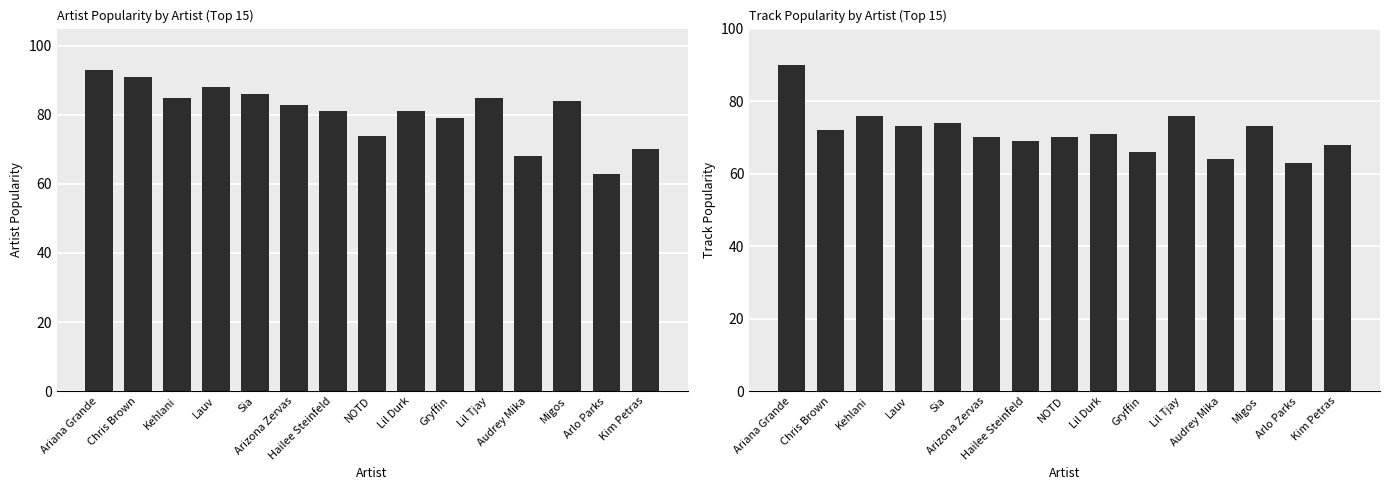

How many bars are there in each group?

2